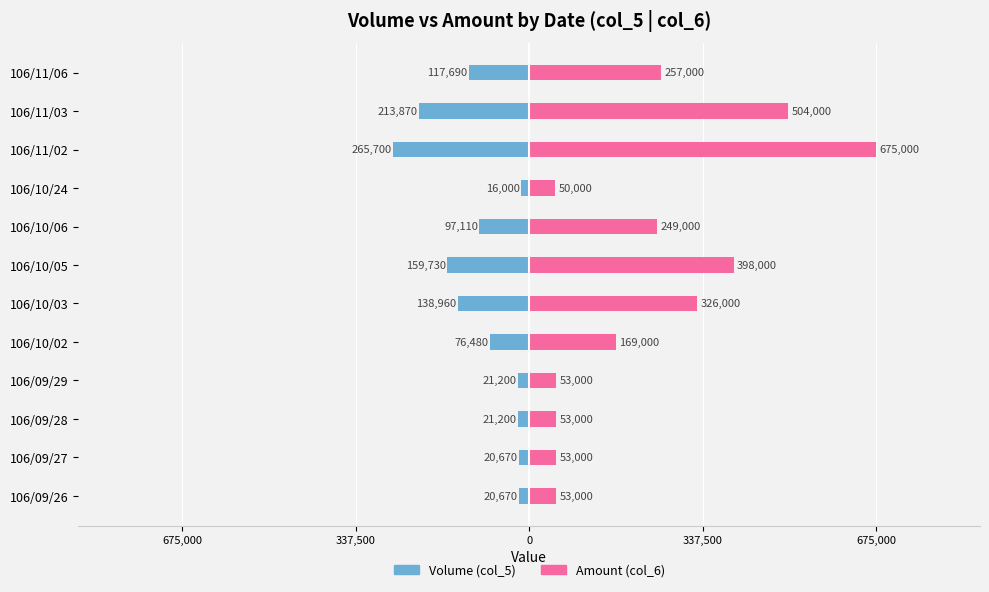

What is the label of the 12th bar from the right?

106/09/26